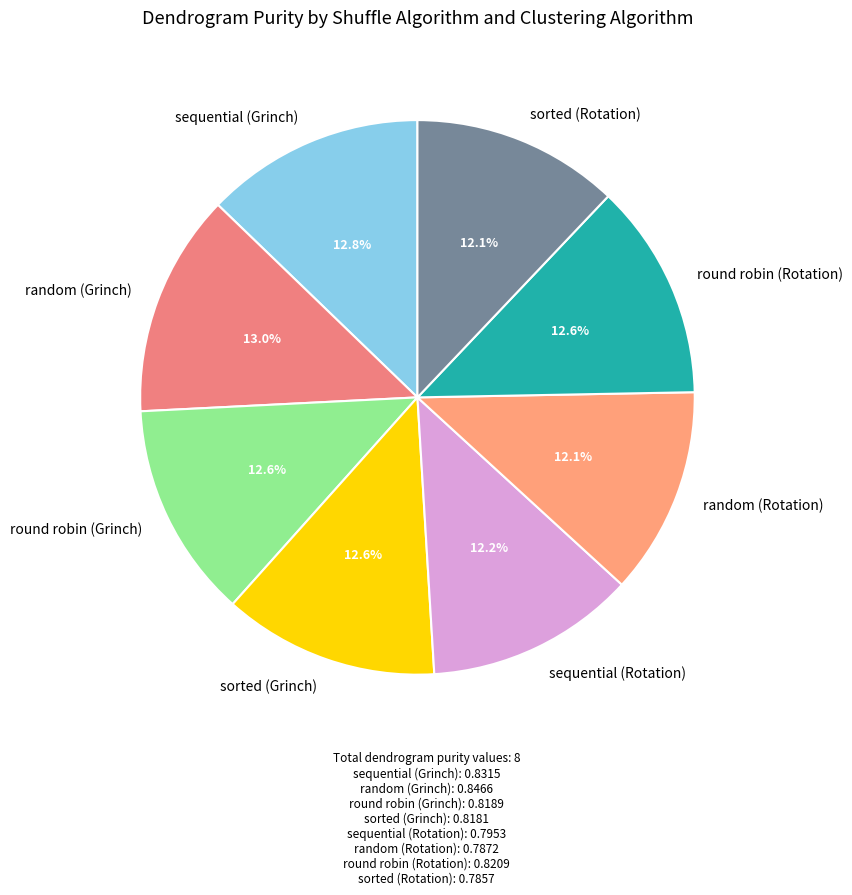

Is there any slice that represents more than half of the pie?

No